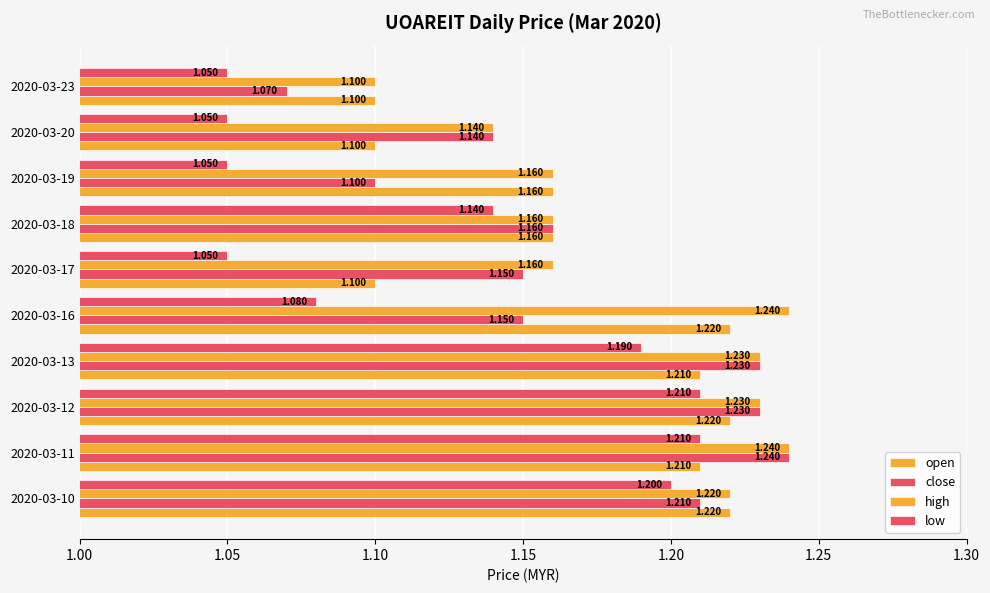

How many data points does each series have?

10